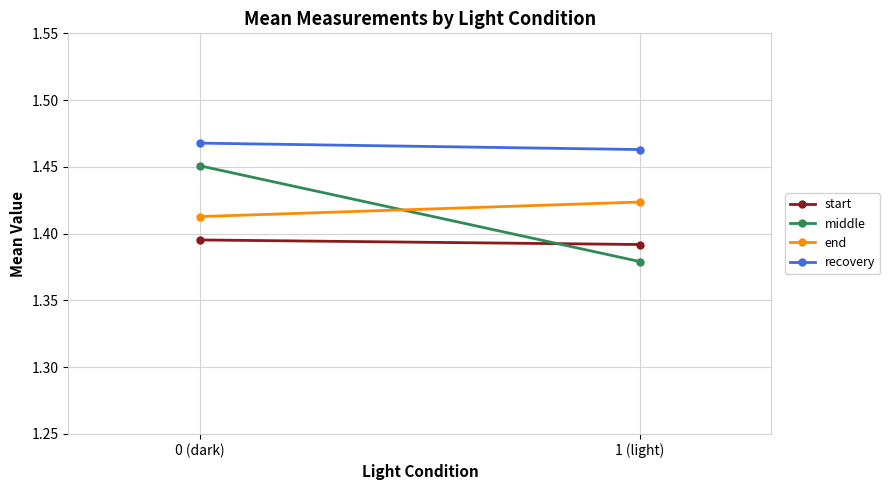

Is the value of middle at 1 (light) greater than the value of start at 1 (light)?

No